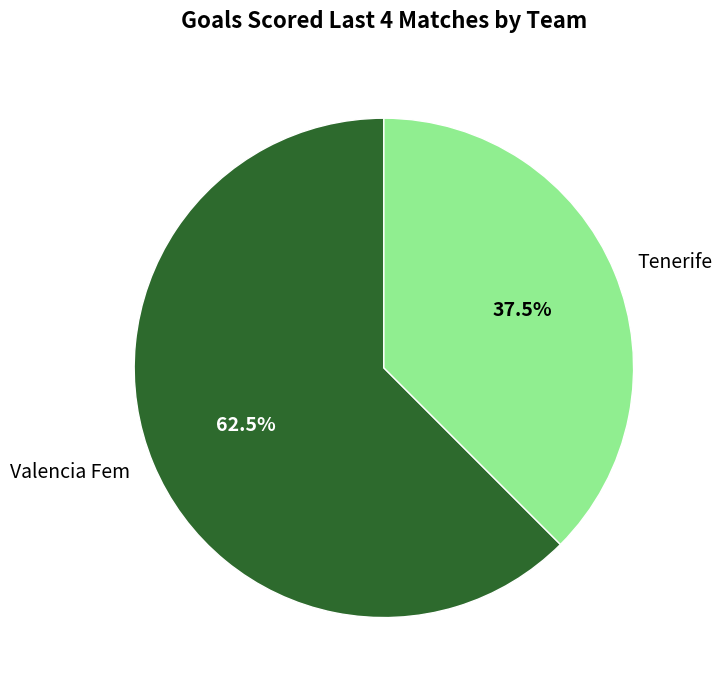

Rank the categories by value from highest to lowest.

Valencia Fem, Tenerife